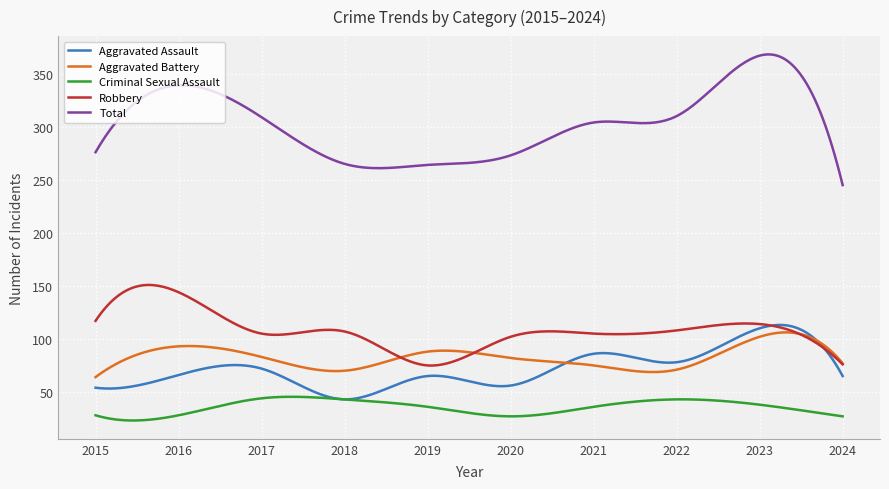

True or false: Total and Aggravated Battery cross at least once.

False